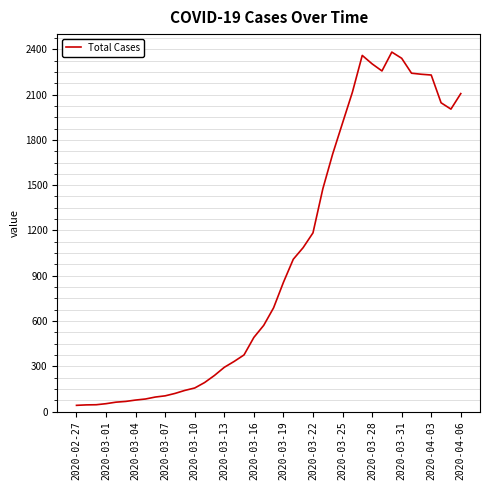

What is the difference between the maximum and minimum values?

2341